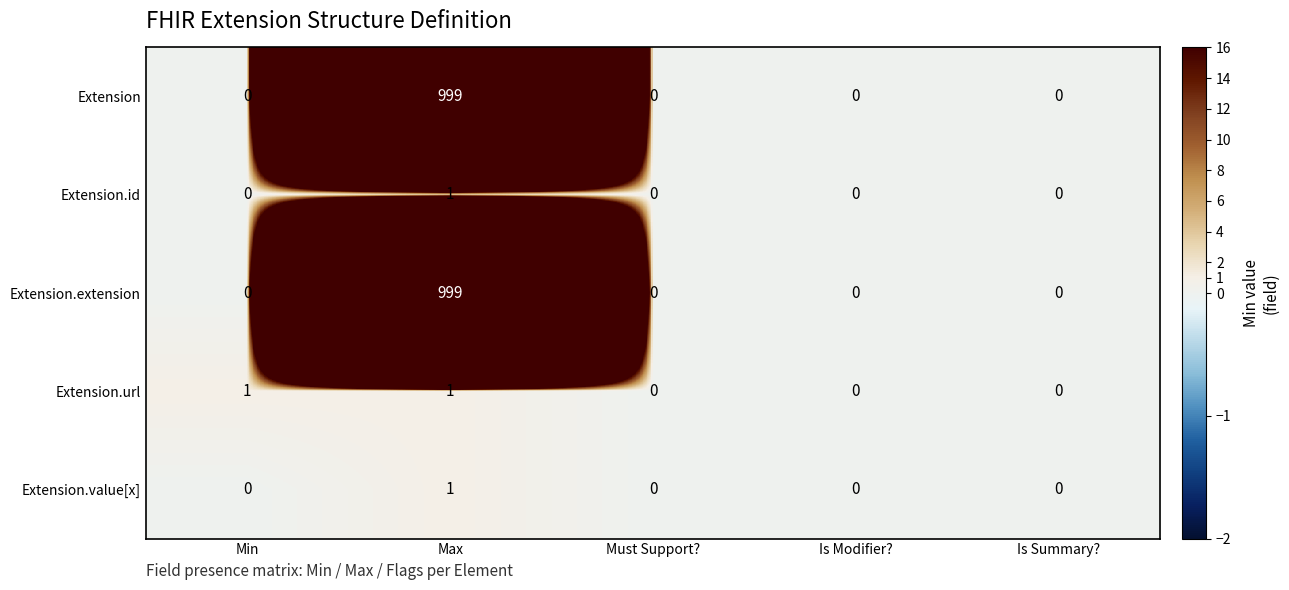

True or false: Extension.value[x] has a value of 1 at Max.

True